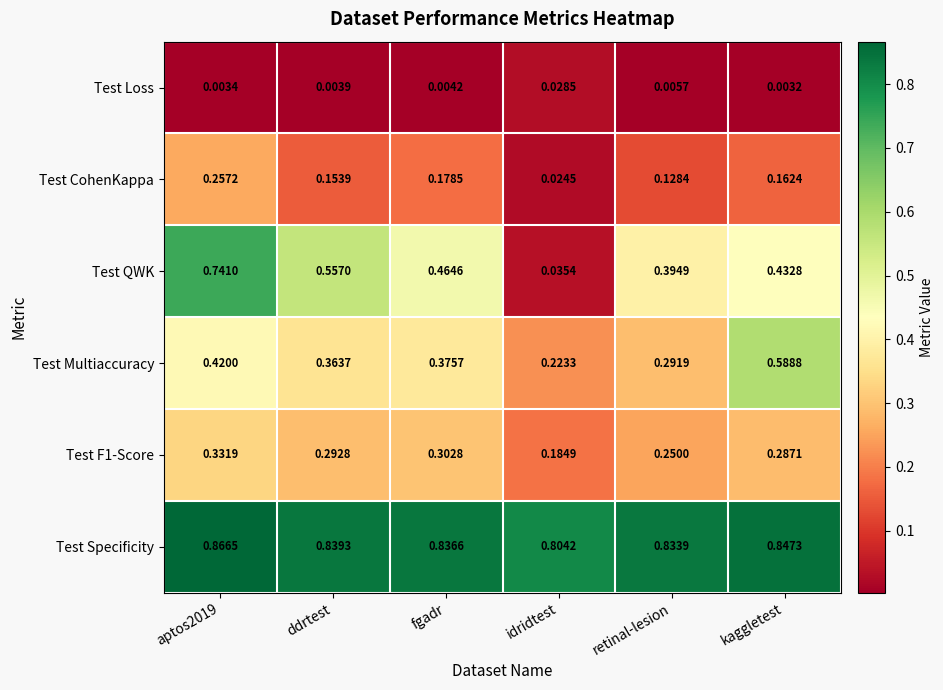

Is the value of Test Multiaccuracy at aptos2019 greater than the value of Test CohenKappa at ddrtest?

Yes